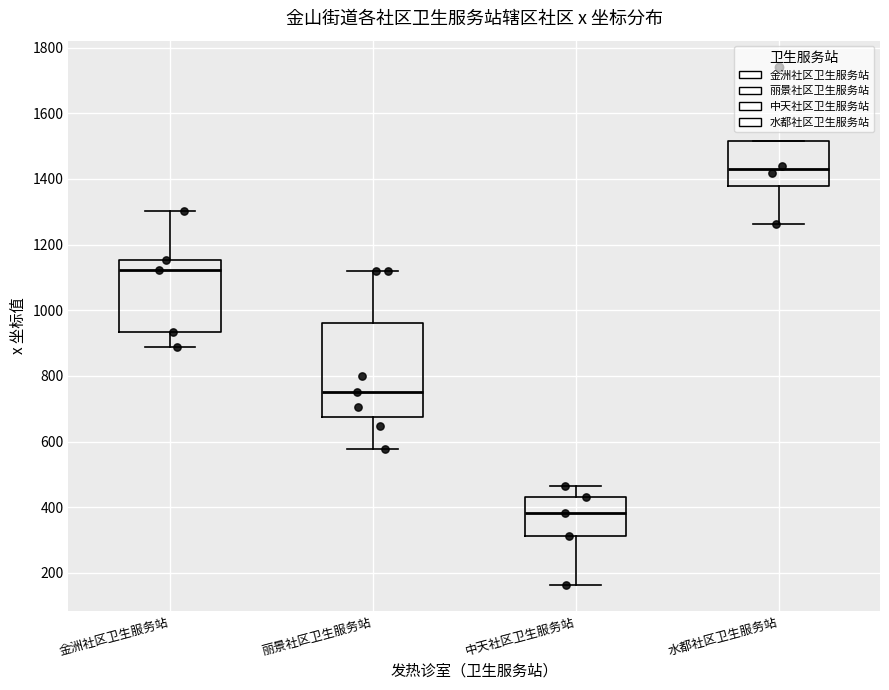

Which box's median line is the highest?

水都社区卫生服务站